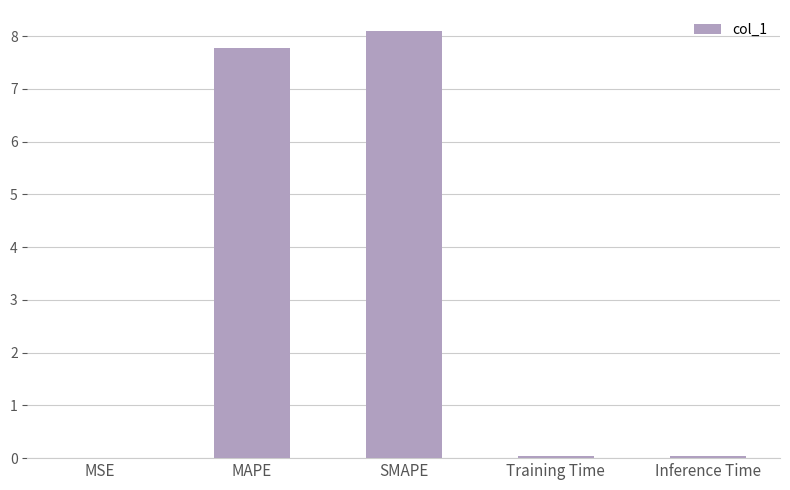

What is the approximate value at MAPE?

7.8